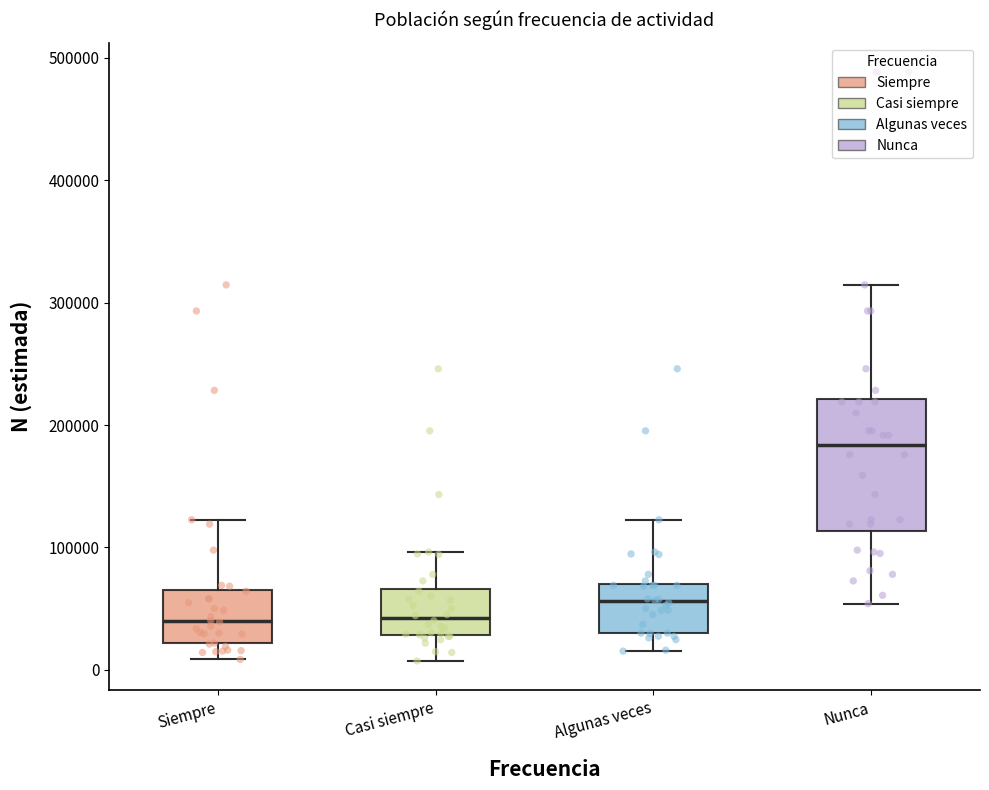

Reading left to right, transcribe this box plot: for each box, give where its median line is, the range the box spans, and where its two whiskers end, as read against the y-axis. The values are not printed on the chart, so give them approximately, as read against the axis.

Siempre: median 40000, box 20000 to 70000, whiskers 10000 to 120000
Casi siempre: median 40000, box 30000 to 70000, whiskers 10000 to 100000
Algunas veces: median 60000, box 30000 to 70000, whiskers 20000 to 120000
Nunca: median 180000, box 110000 to 220000, whiskers 50000 to 310000